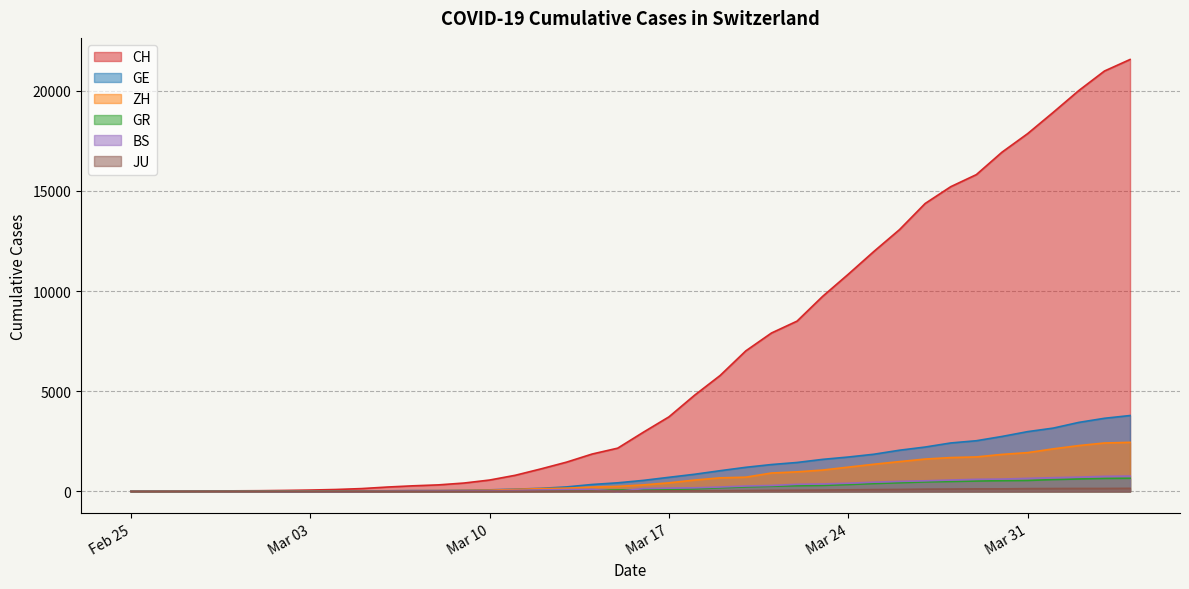

Which series has the widest spread of values?

CH